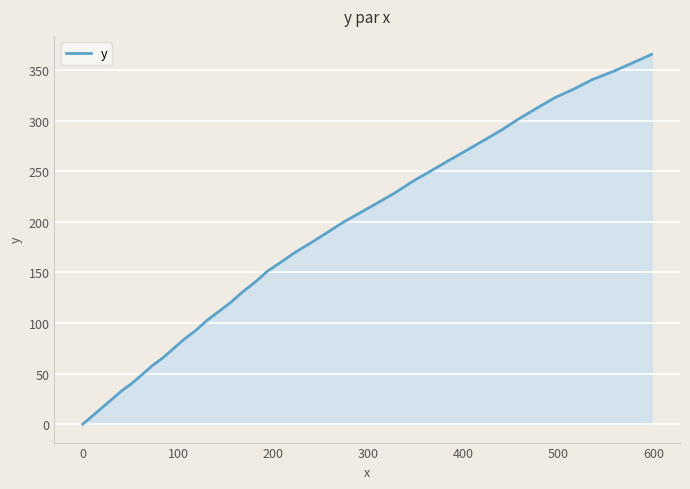

What is the greatest value displayed?

365.4